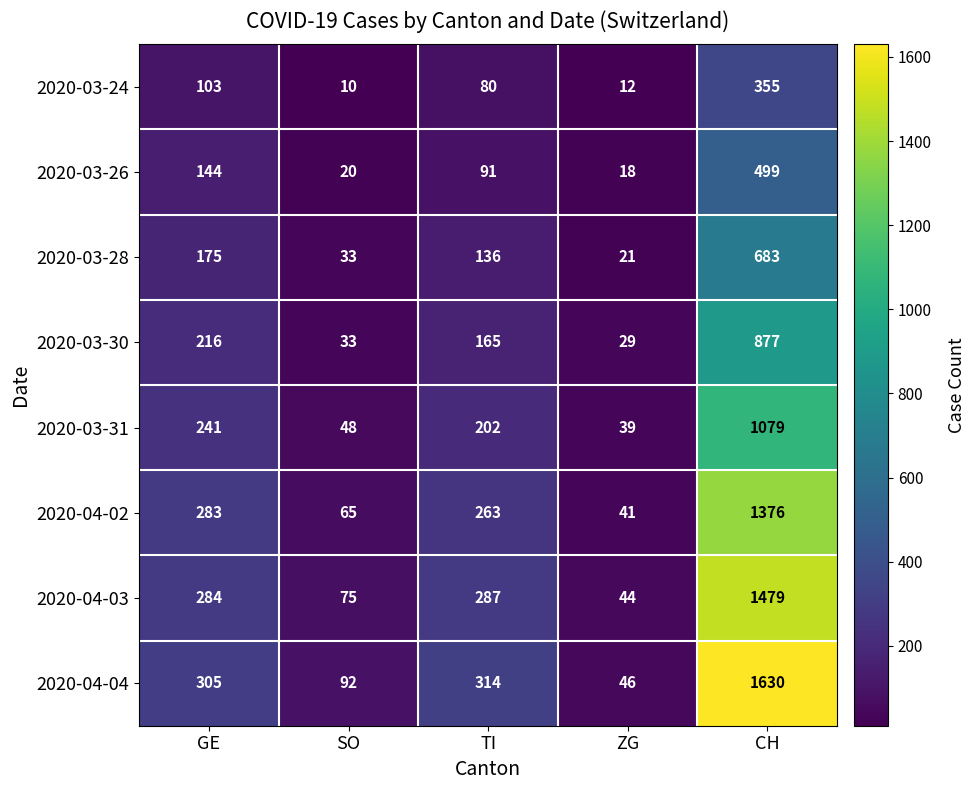

Rank the series at CH from highest to lowest value.

2020-04-04, 2020-04-03, 2020-04-02, 2020-03-31, 2020-03-30, 2020-03-28, 2020-03-26, 2020-03-24